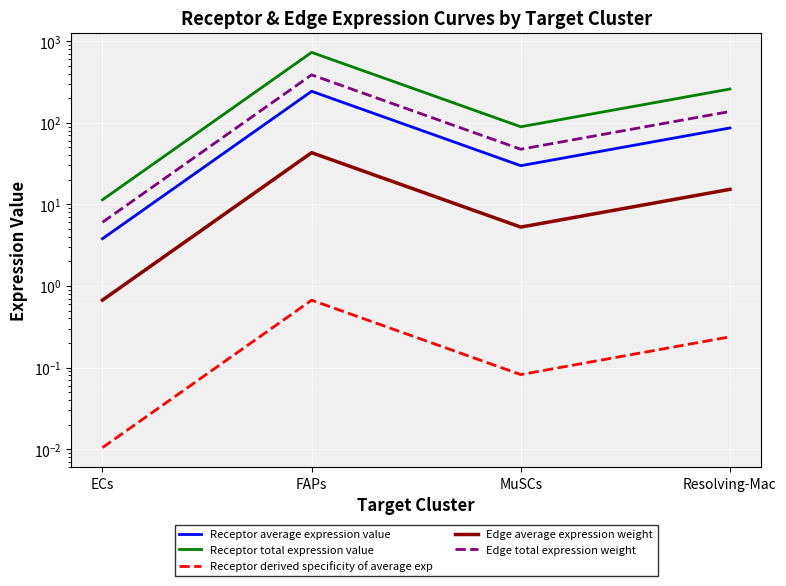

How many interior local valleys does the Edge total expression weight series have?

1